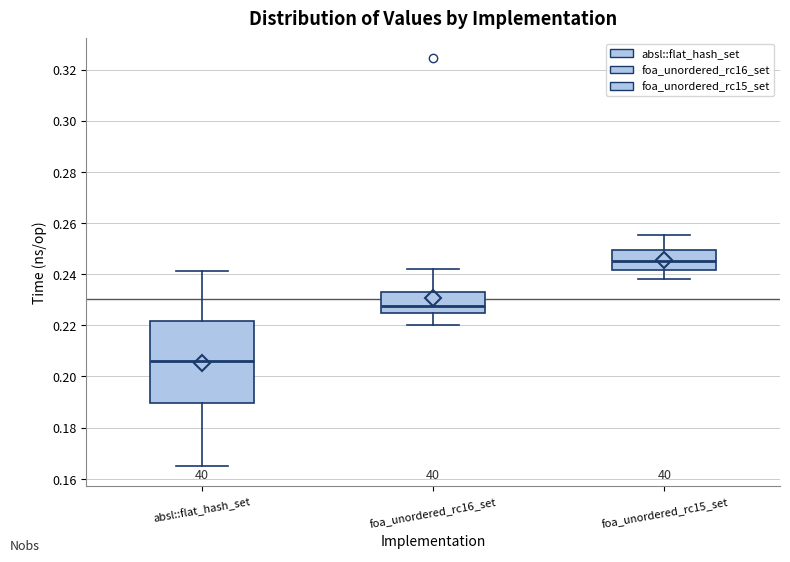

Which box is the tallest, from its lower edge to its upper edge?

absl::flat_hash_set